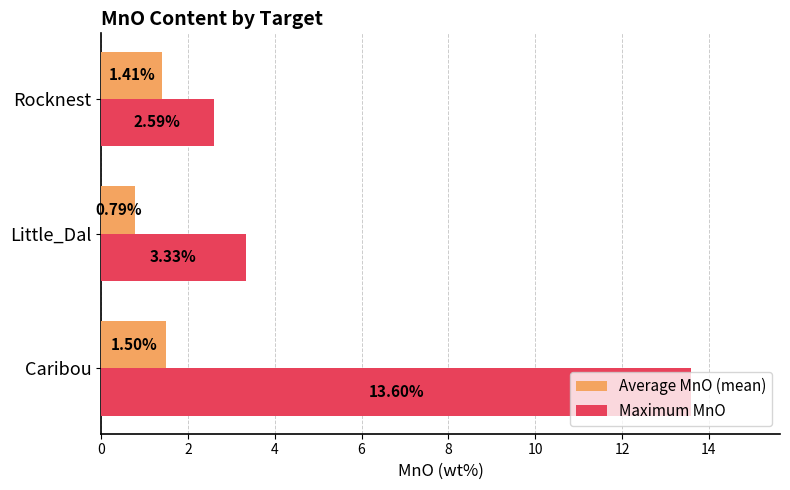

What is the difference between the maximum and second lowest values in the Maximum MnO series?

10.3